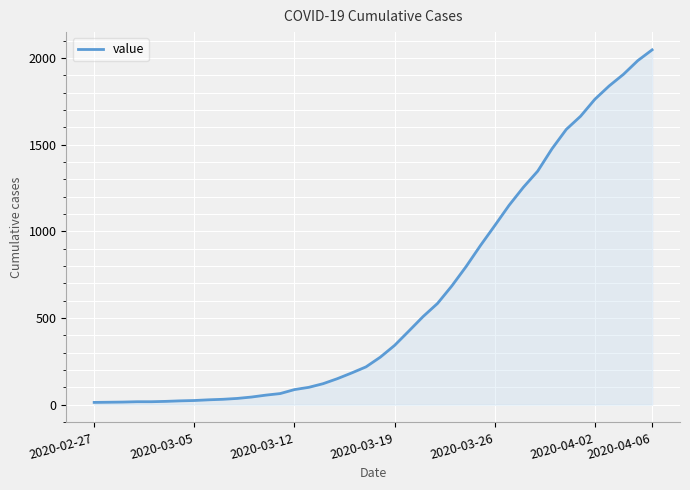

What is the difference between the maximum and minimum values?

2034